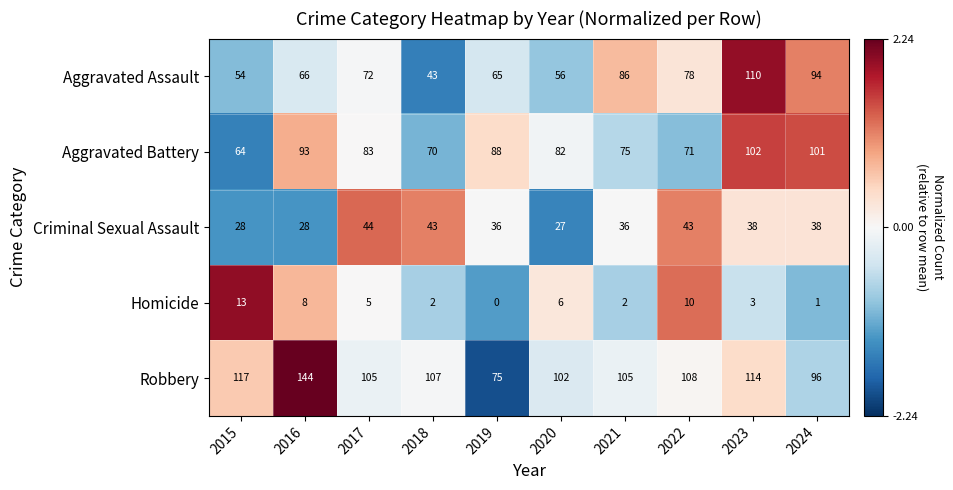

List the series in order of their peak value, highest first.

Robbery, Aggravated Assault, Aggravated Battery, Criminal Sexual Assault, Homicide